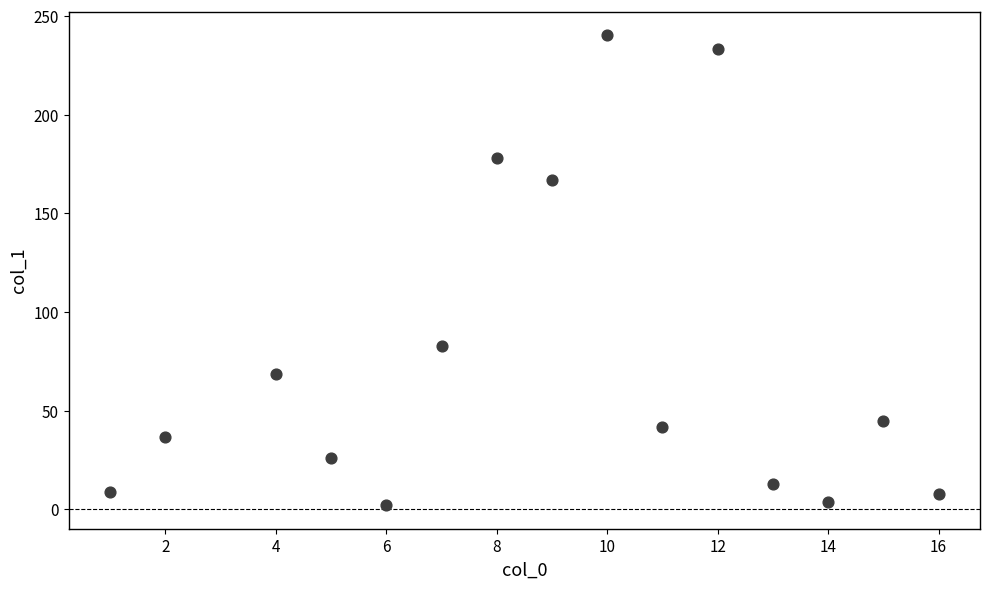

What is the range of X values (max minus min)?

15.0